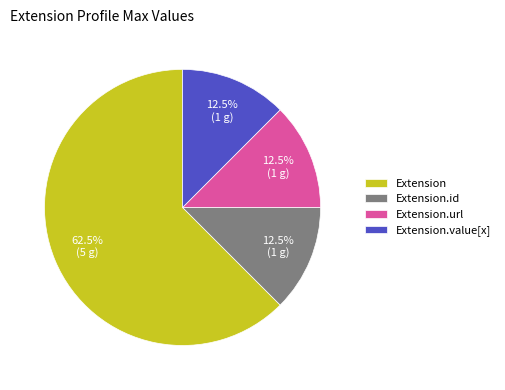

Which slice is the largest?

Extension